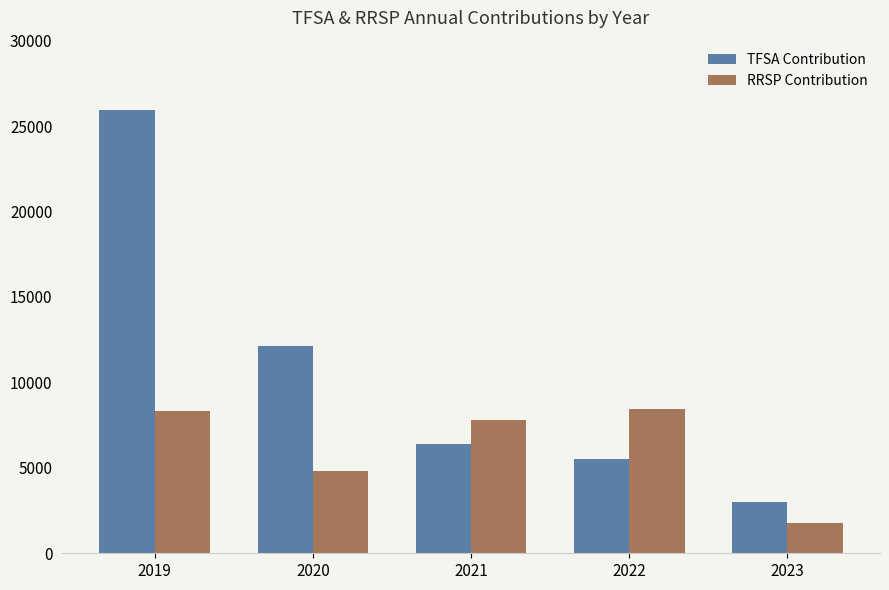

At how many categories does at least one series exceed 17025?

1